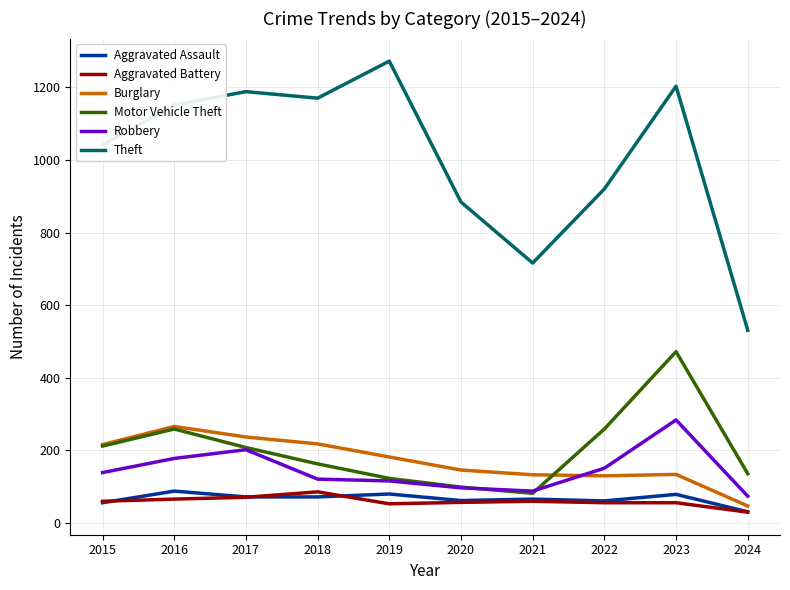

At which label does Aggravated Battery reach its minimum?

2024